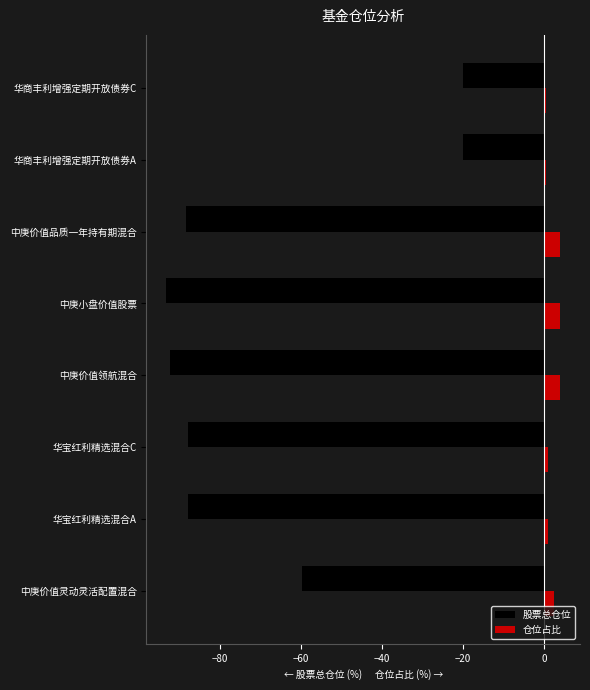

Where is 股票总仓位 nearest to the value -56?

中庚价值灵动灵活配置混合